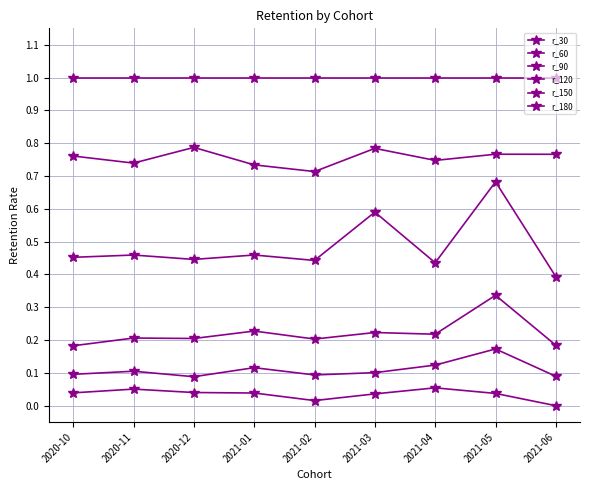

How many lines are shown in the chart?

6